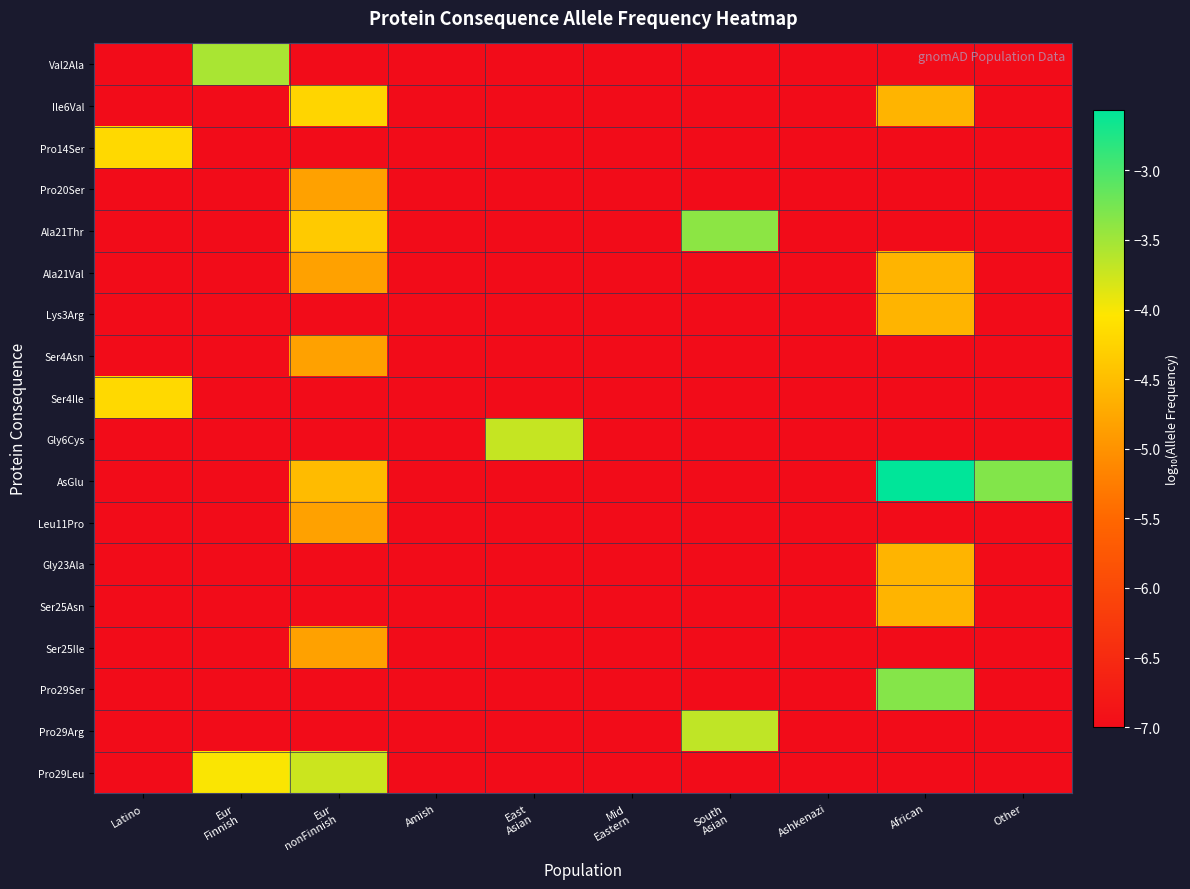

Reading right to left, extract all data points from this chart.

Val2Ala: Other=-7.0	African=-7.0	Ashkenazi=-7.0	South
Asian=-7.0	Mid
Eastern=-7.0	East
Asian=-7.0	Amish=-7.0	Eur
nonFinnish=-7.0	Eur
Finnish=-3.5	Latino=-7.0
Ile6Val: Other=-7.0	African=-4.6	Ashkenazi=-7.0	South
Asian=-7.0	Mid
Eastern=-7.0	East
Asian=-7.0	Amish=-7.0	Eur
nonFinnish=-4.2	Eur
Finnish=-7.0	Latino=-7.0
Pro14Ser: Other=-7.0	African=-7.0	Ashkenazi=-7.0	South
Asian=-7.0	Mid
Eastern=-7.0	East
Asian=-7.0	Amish=-7.0	Eur
nonFinnish=-7.0	Eur
Finnish=-7.0	Latino=-4.2
Pro20Ser: Other=-7.0	African=-7.0	Ashkenazi=-7.0	South
Asian=-7.0	Mid
Eastern=-7.0	East
Asian=-7.0	Amish=-7.0	Eur
nonFinnish=-4.8	Eur
Finnish=-7.0	Latino=-7.0
Ala21Thr: Other=-7.0	African=-7.0	Ashkenazi=-7.0	South
Asian=-3.4	Mid
Eastern=-7.0	East
Asian=-7.0	Amish=-7.0	Eur
nonFinnish=-4.4	Eur
Finnish=-7.0	Latino=-7.0
Ala21Val: Other=-7.0	African=-4.6	Ashkenazi=-7.0	South
Asian=-7.0	Mid
Eastern=-7.0	East
Asian=-7.0	Amish=-7.0	Eur
nonFinnish=-4.8	Eur
Finnish=-7.0	Latino=-7.0
Lys3Arg: Other=-7.0	African=-4.6	Ashkenazi=-7.0	South
Asian=-7.0	Mid
Eastern=-7.0	East
Asian=-7.0	Amish=-7.0	Eur
nonFinnish=-7.0	Eur
Finnish=-7.0	Latino=-7.0
Ser4Asn: Other=-7.0	African=-7.0	Ashkenazi=-7.0	South
Asian=-7.0	Mid
Eastern=-7.0	East
Asian=-7.0	Amish=-7.0	Eur
nonFinnish=-4.8	Eur
Finnish=-7.0	Latino=-7.0
Ser4Ile: Other=-7.0	African=-7.0	Ashkenazi=-7.0	South
Asian=-7.0	Mid
Eastern=-7.0	East
Asian=-7.0	Amish=-7.0	Eur
nonFinnish=-7.0	Eur
Finnish=-7.0	Latino=-4.2
Gly6Cys: Other=-7.0	African=-7.0	Ashkenazi=-7.0	South
Asian=-7.0	Mid
Eastern=-7.0	East
Asian=-3.7	Amish=-7.0	Eur
nonFinnish=-7.0	Eur
Finnish=-7.0	Latino=-7.0
AsGlu: Other=-3.3	African=-2.6	Ashkenazi=-7.0	South
Asian=-7.0	Mid
Eastern=-7.0	East
Asian=-7.0	Amish=-7.0	Eur
nonFinnish=-4.5	Eur
Finnish=-7.0	Latino=-7.0
Leu11Pro: Other=-7.0	African=-7.0	Ashkenazi=-7.0	South
Asian=-7.0	Mid
Eastern=-7.0	East
Asian=-7.0	Amish=-7.0	Eur
nonFinnish=-4.8	Eur
Finnish=-7.0	Latino=-7.0
Gly23Ala: Other=-7.0	African=-4.6	Ashkenazi=-7.0	South
Asian=-7.0	Mid
Eastern=-7.0	East
Asian=-7.0	Amish=-7.0	Eur
nonFinnish=-7.0	Eur
Finnish=-7.0	Latino=-7.0
Ser25Asn: Other=-7.0	African=-4.6	Ashkenazi=-7.0	South
Asian=-7.0	Mid
Eastern=-7.0	East
Asian=-7.0	Amish=-7.0	Eur
nonFinnish=-7.0	Eur
Finnish=-7.0	Latino=-7.0
Ser25Ile: Other=-7.0	African=-7.0	Ashkenazi=-7.0	South
Asian=-7.0	Mid
Eastern=-7.0	East
Asian=-7.0	Amish=-7.0	Eur
nonFinnish=-4.8	Eur
Finnish=-7.0	Latino=-7.0
Pro29Ser: Other=-7.0	African=-3.3	Ashkenazi=-7.0	South
Asian=-7.0	Mid
Eastern=-7.0	East
Asian=-7.0	Amish=-7.0	Eur
nonFinnish=-7.0	Eur
Finnish=-7.0	Latino=-7.0
Pro29Arg: Other=-7.0	African=-7.0	Ashkenazi=-7.0	South
Asian=-3.7	Mid
Eastern=-7.0	East
Asian=-7.0	Amish=-7.0	Eur
nonFinnish=-7.0	Eur
Finnish=-7.0	Latino=-7.0
Pro29Leu: Other=-7.0	African=-7.0	Ashkenazi=-7.0	South
Asian=-7.0	Mid
Eastern=-7.0	East
Asian=-7.0	Amish=-7.0	Eur
nonFinnish=-3.8	Eur
Finnish=-4.0	Latino=-7.0